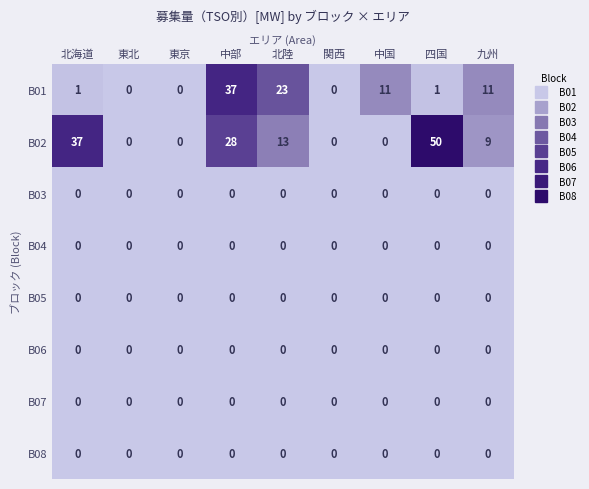

Count the number of data series in this chart.

8